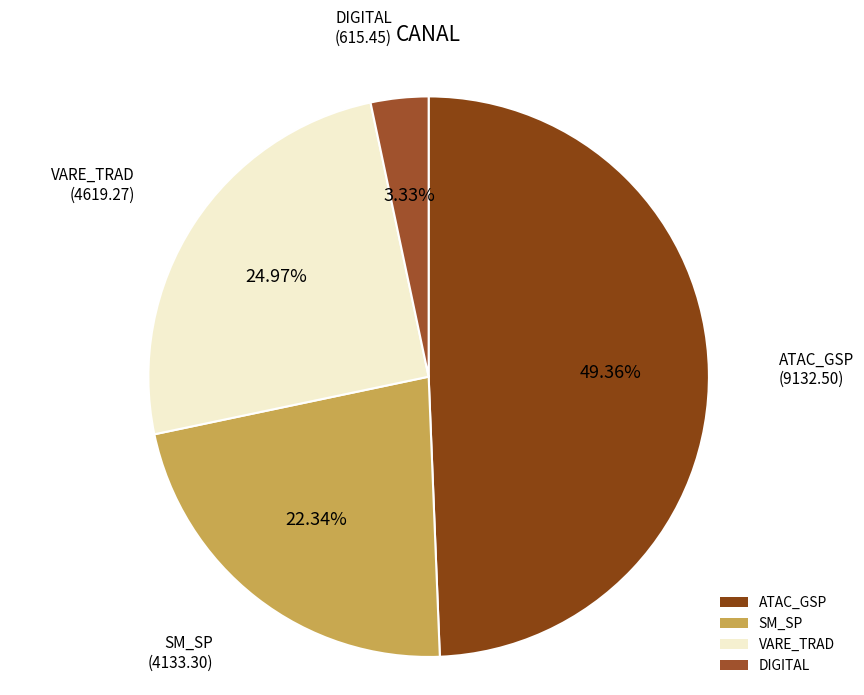

The ATAC_GSP slice represents 11% of the pie. True or false?

False